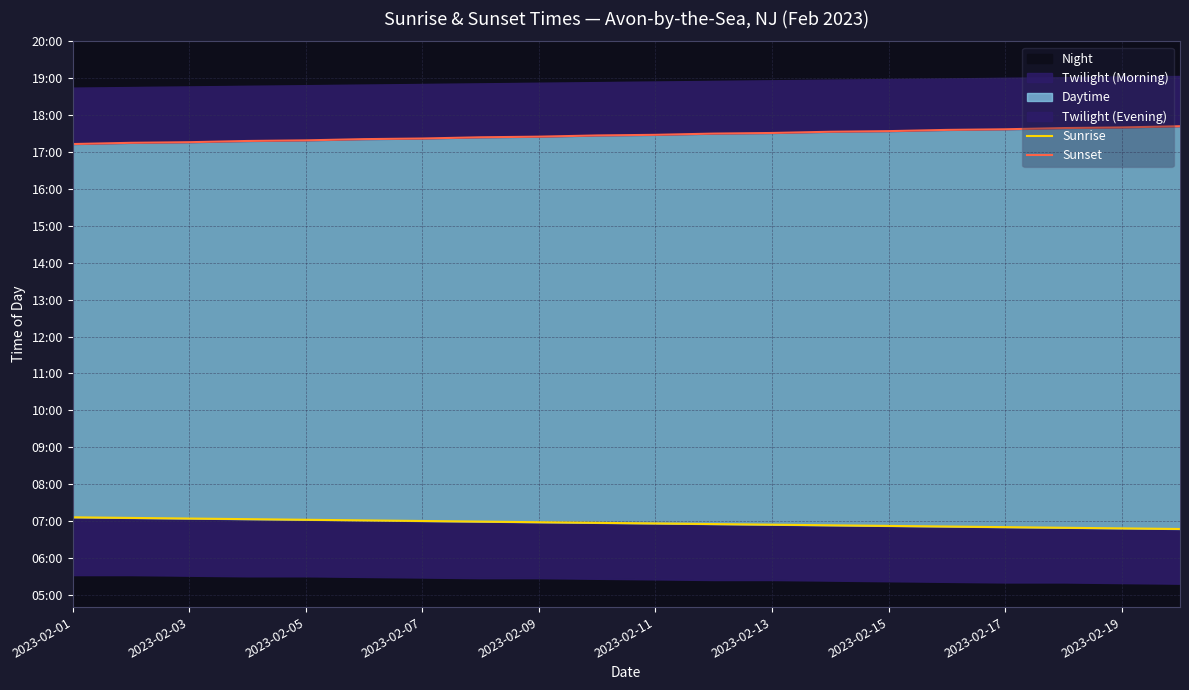

True or false: Sunrise has a value of 165 at 19.

False